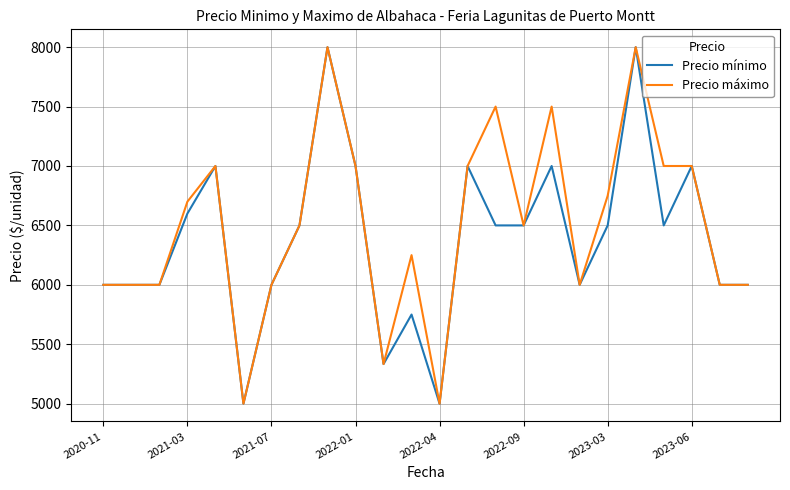

What is the greatest value displayed?

8000.0